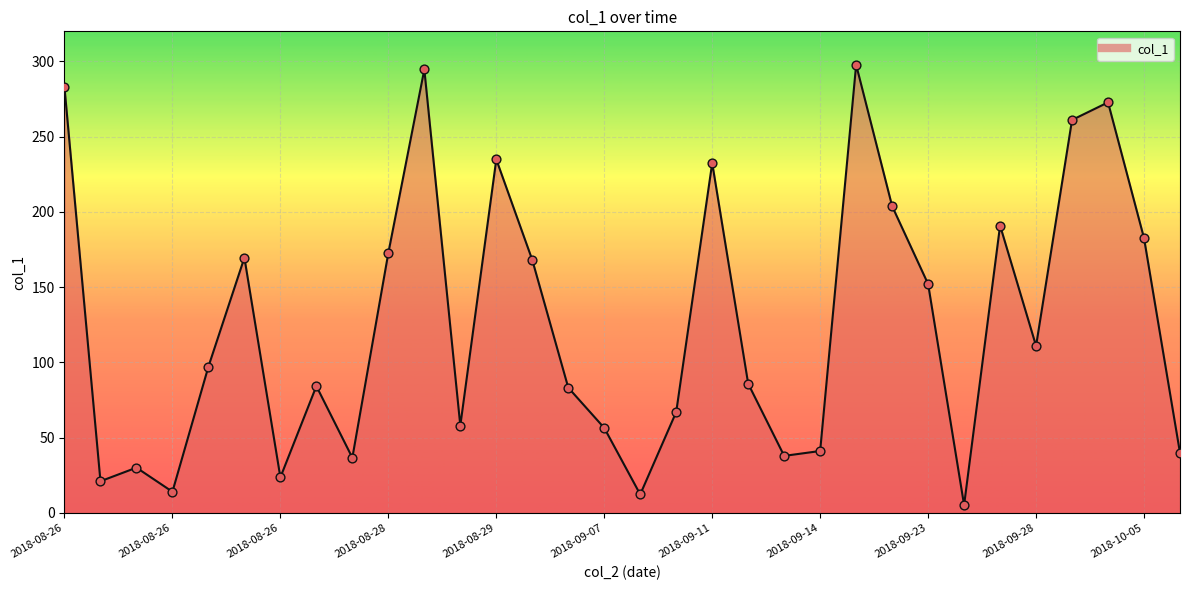

What is the difference between the maximum and minimum values?

292.6